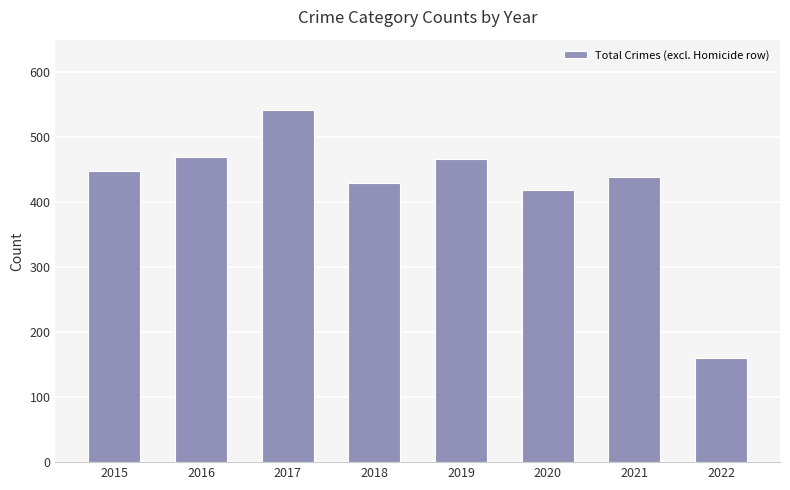

Is it true that the value at 2019 is 466?

True